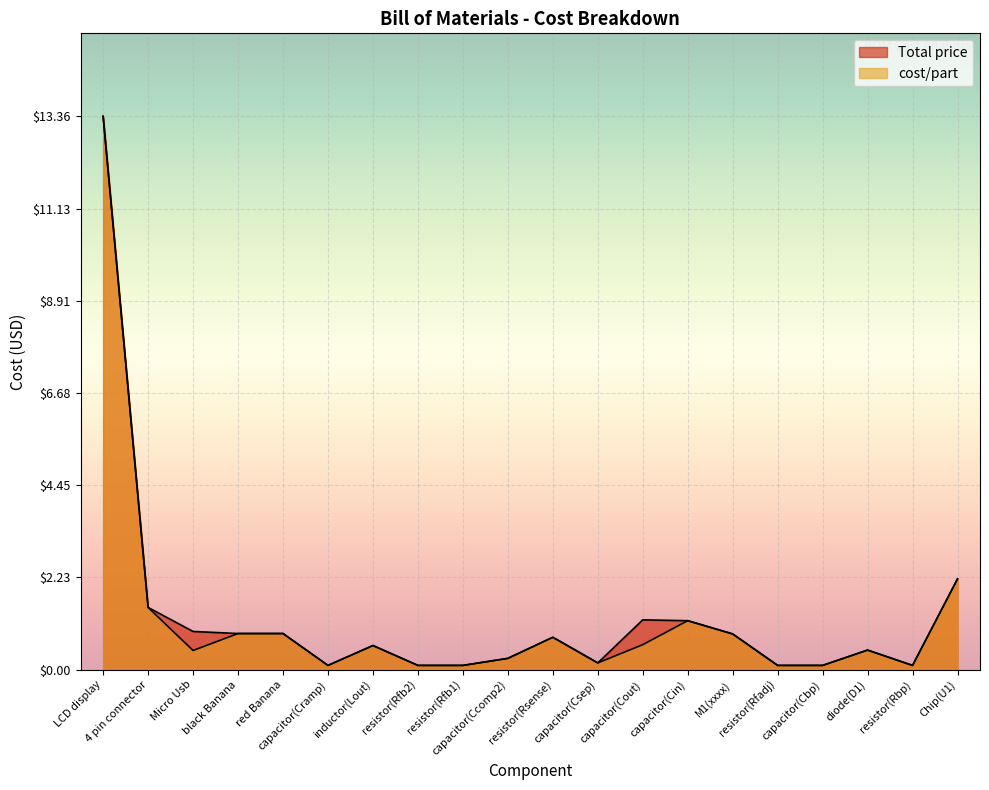

True or false: Total price and cost/part intersect in this chart.

False